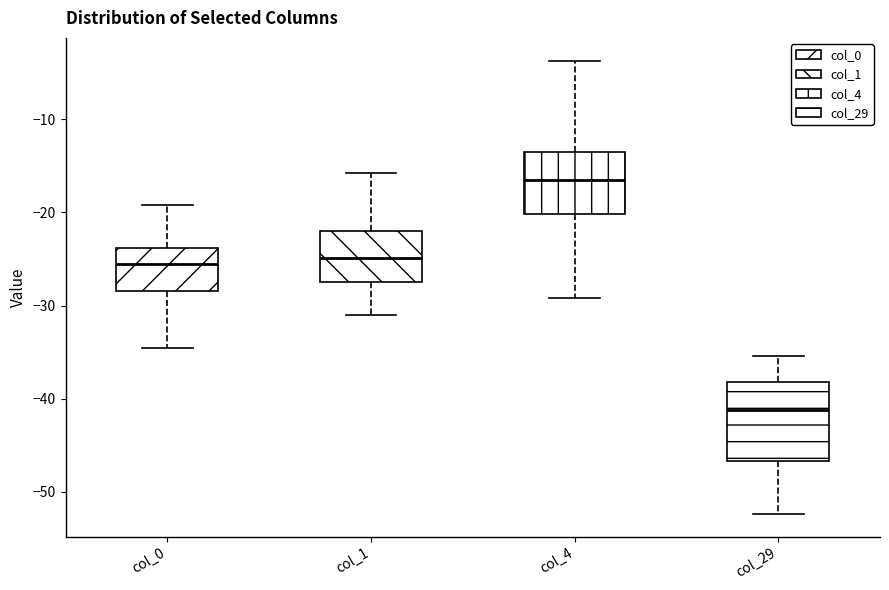

Reading left to right, read every box against the y-axis: the position of its median line, the range the box covers, and the ends of its whiskers. The values are not printed on the chart, so give them approximately, as read against the axis.

col_0: median -26, box -28 to -24, whiskers -35 to -19
col_1: median -25, box -27 to -22, whiskers -31 to -16
col_4: median -17, box -20 to -14, whiskers -29 to -4
col_29: median -41, box -47 to -38, whiskers -52 to -35